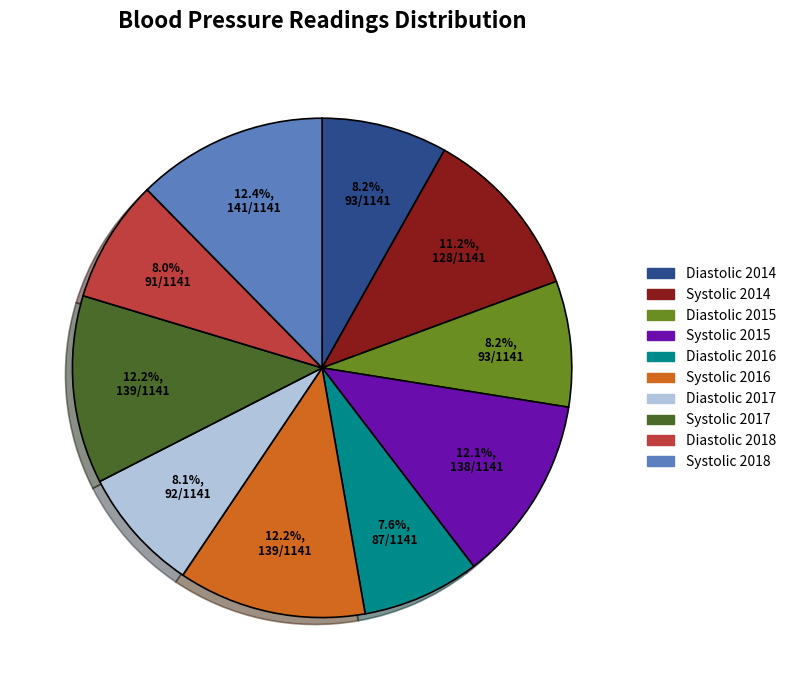

Is Diastolic 2017 the majority of the pie?

No